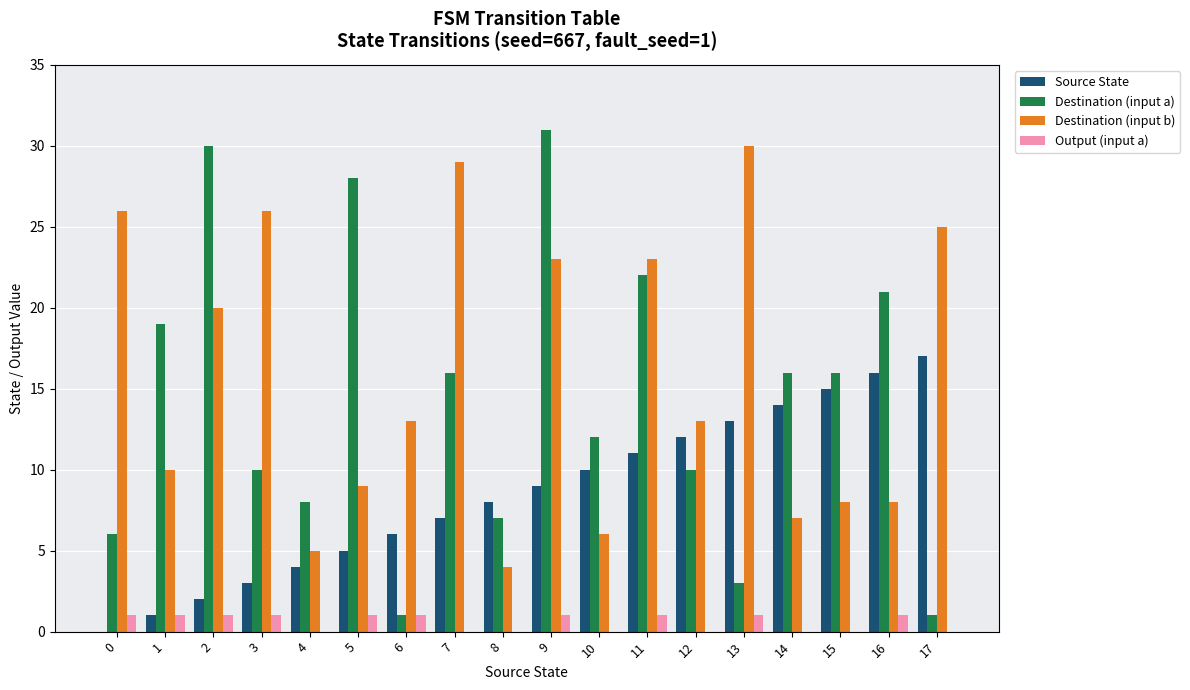

Which series changed the most between 6 and 10?

Destination (input a)